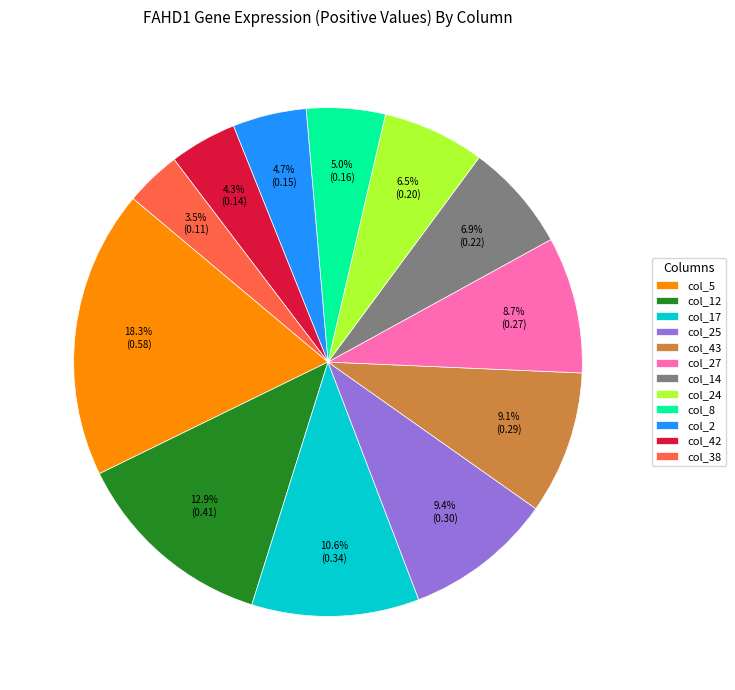

Which category has the biggest portion of the pie?

col_5